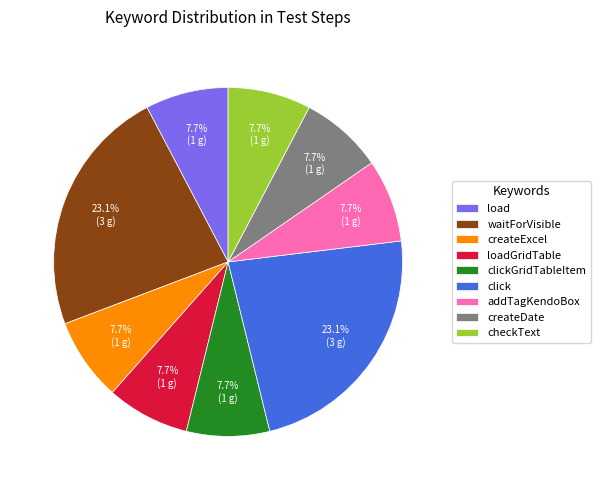

To the nearest percent, what is the difference between the largest and smallest slice percentages?

15%